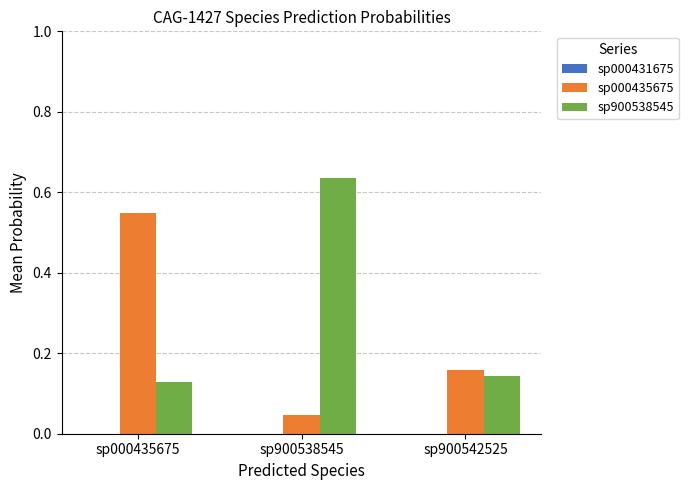

How many groups of bars are there?

3